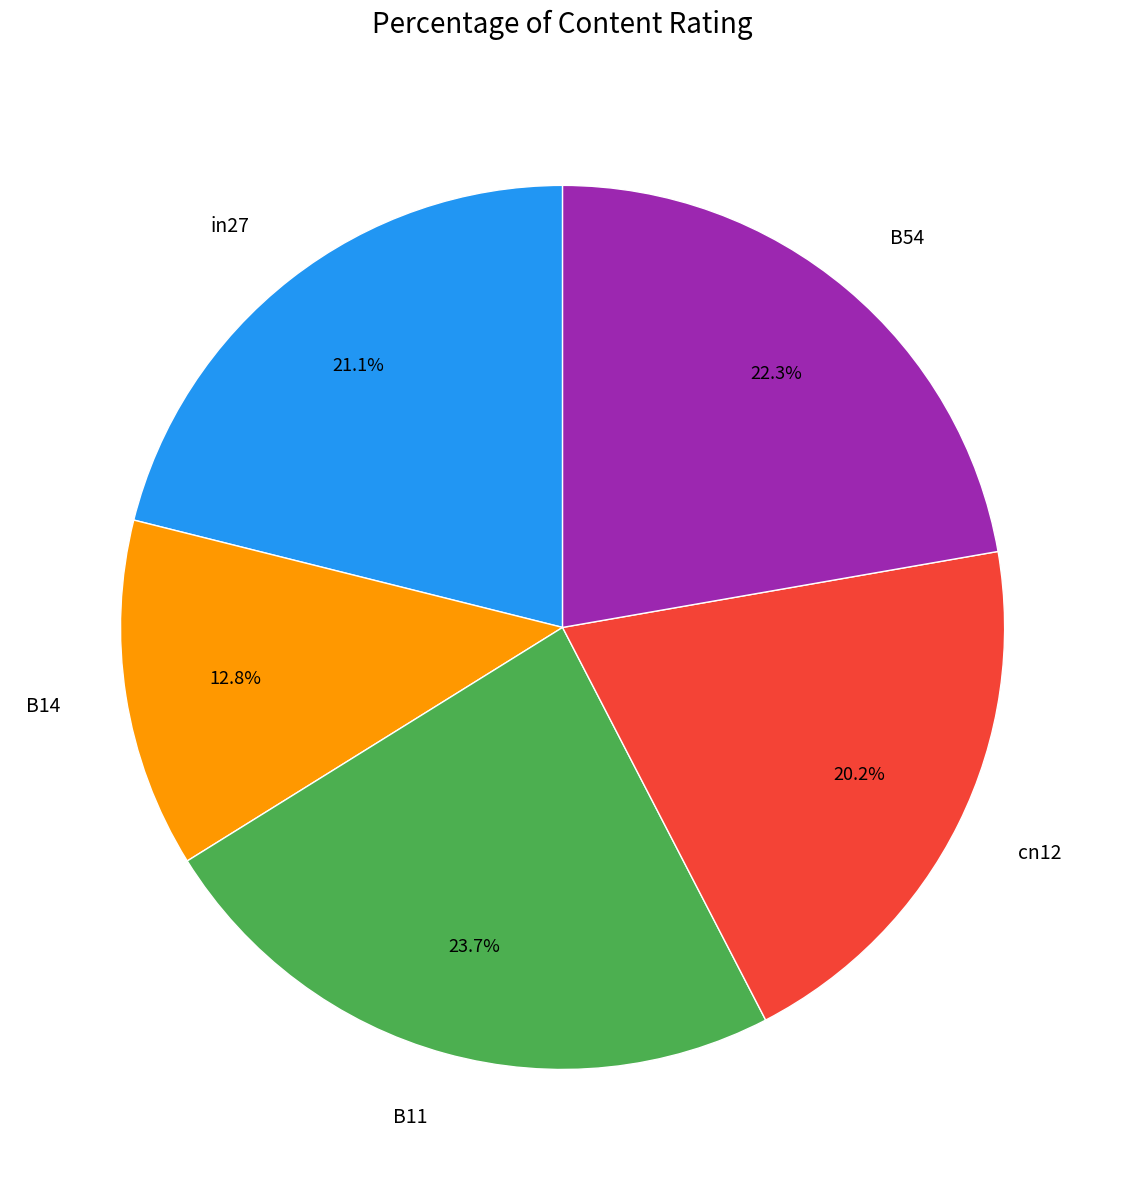

Is the sum of B54 and B14 greater than half?

No